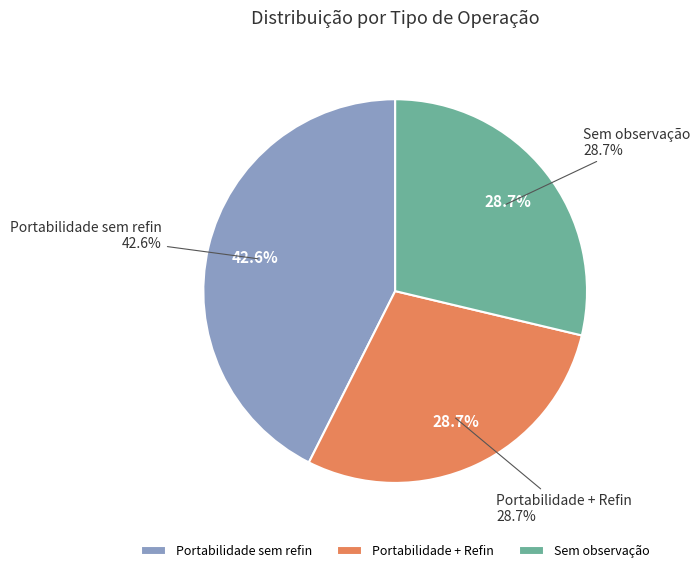

Count the number of slices in the pie.

3